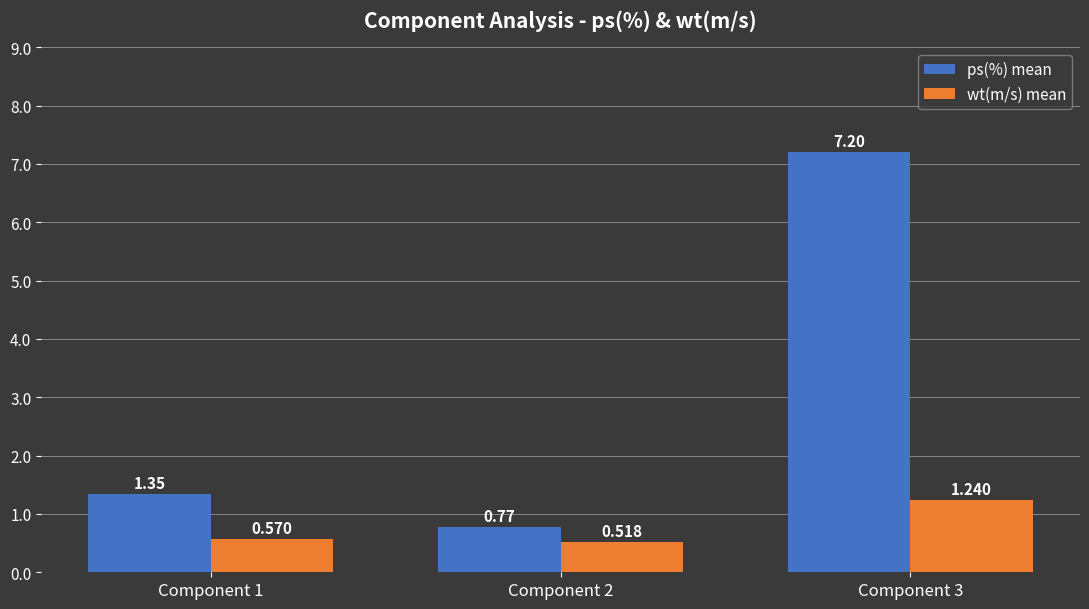

Is the value of ps(%) mean at Component 1 greater than the value of wt(m/s) mean at Component 1?

Yes